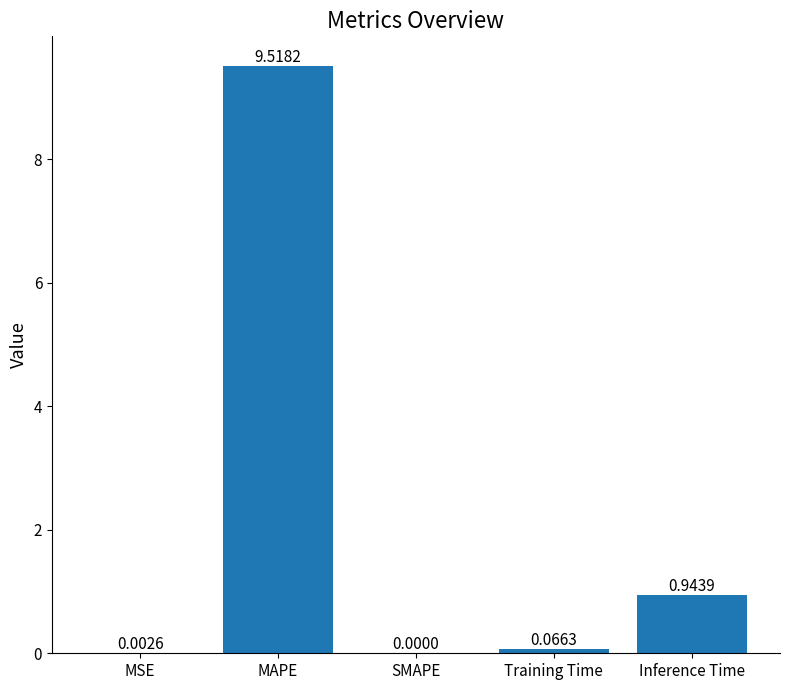

What is the change in value from SMAPE to Training Time?

+0.1